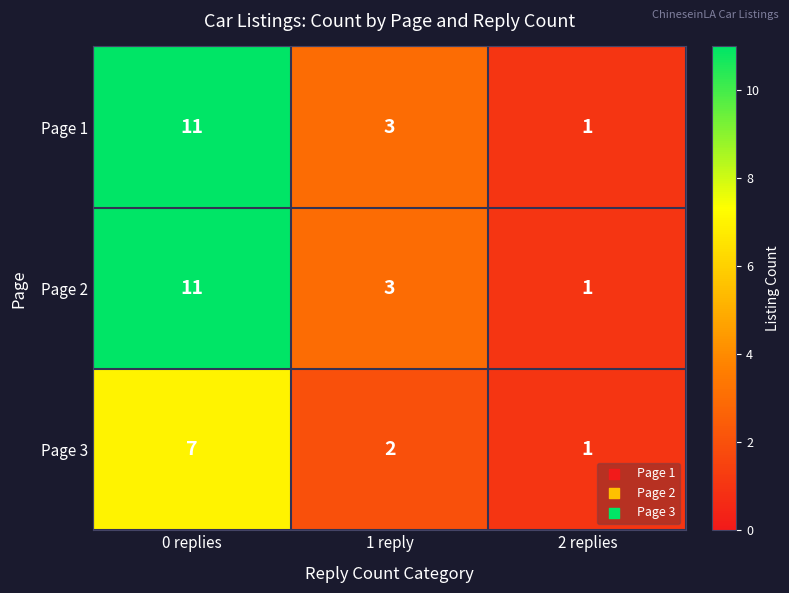

Count the Page 2 values in the range 1 to 11.

3